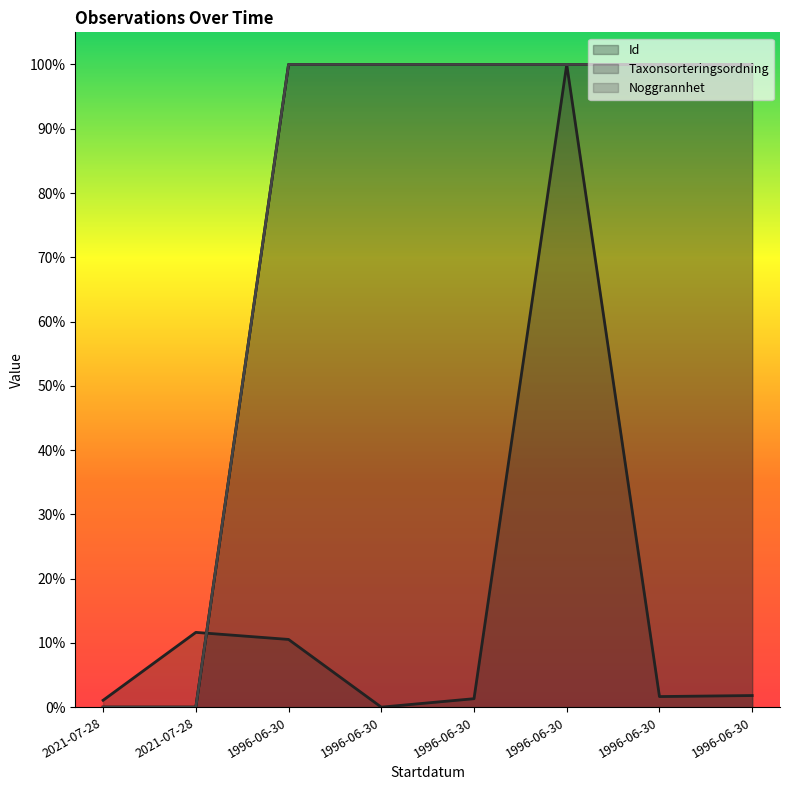

Which series changed the most between 2021-07-28 and 1996-06-30?

Noggrannhet